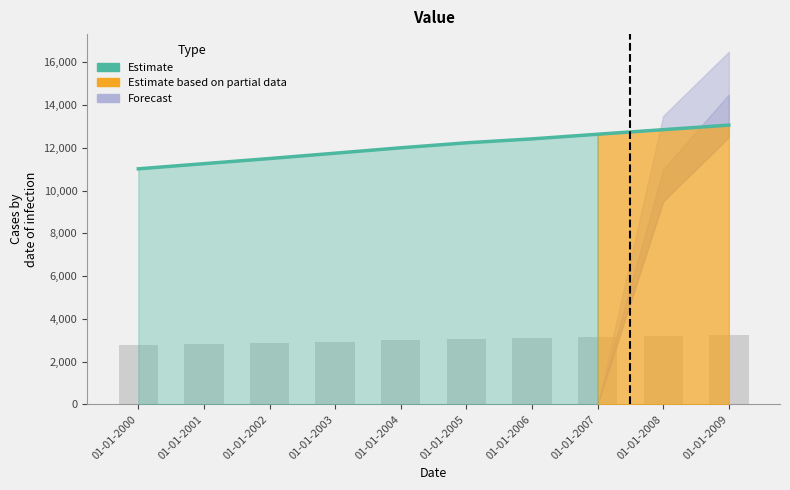

What is the difference between the second highest and minimum values?

1832.1